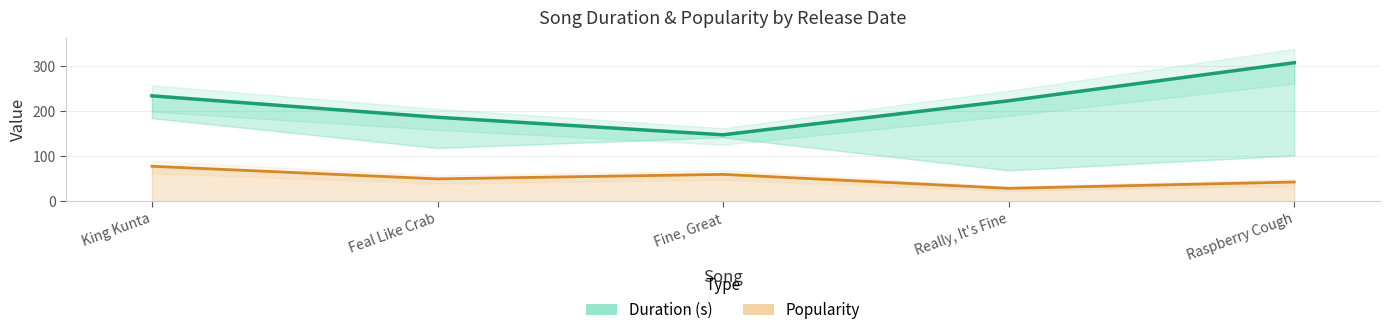

True or false: Duration (s) has more than 0 interior local peaks.

False